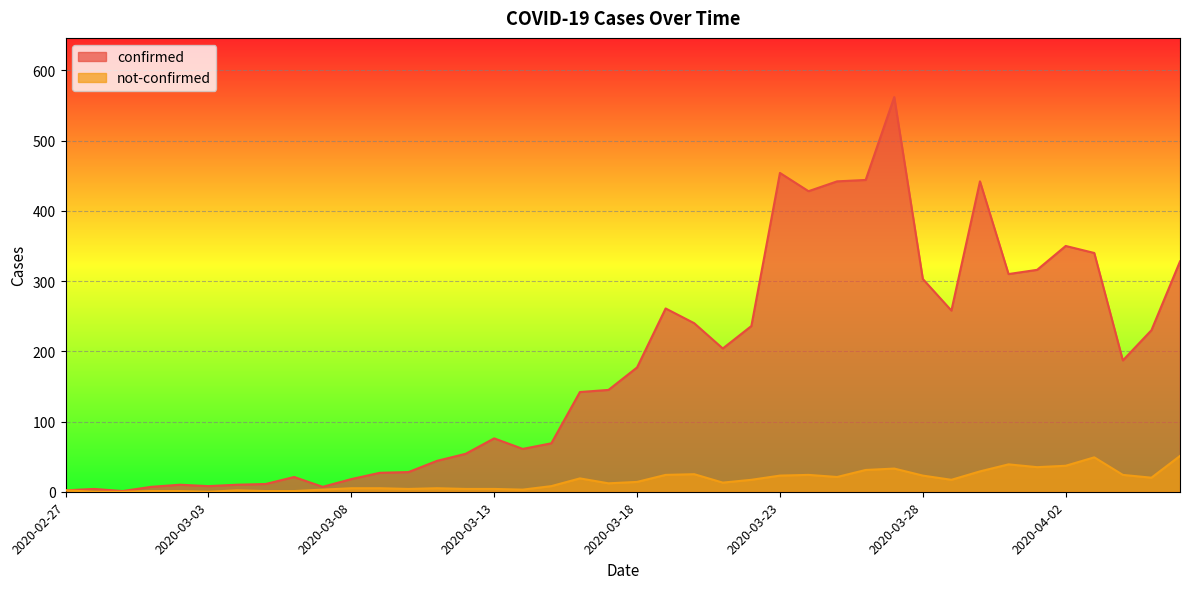

True or false: not-confirmed and confirmed intersect in this chart.

False